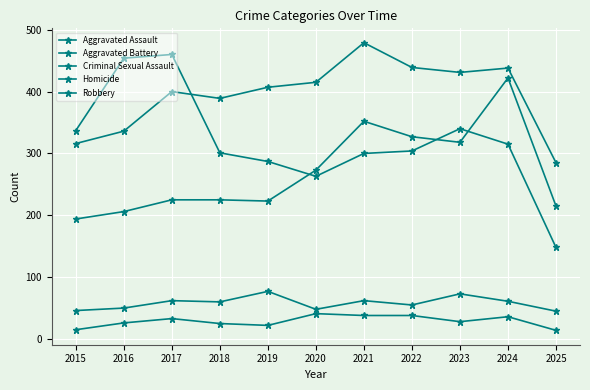

Reading left to right, list all the values displayed in this chart.

Aggravated Assault: 194	206	225	225	223	273	352	327	318	422	215
Aggravated Battery: 316	336	400	389	407	415	479	439	431	438	285
Criminal Sexual Assault: 46	50	62	60	77	48	62	55	73	61	45
Homicide: 15	26	33	25	22	41	38	38	28	36	14
Robbery: 337	454	460	301	287	263	300	304	340	315	148